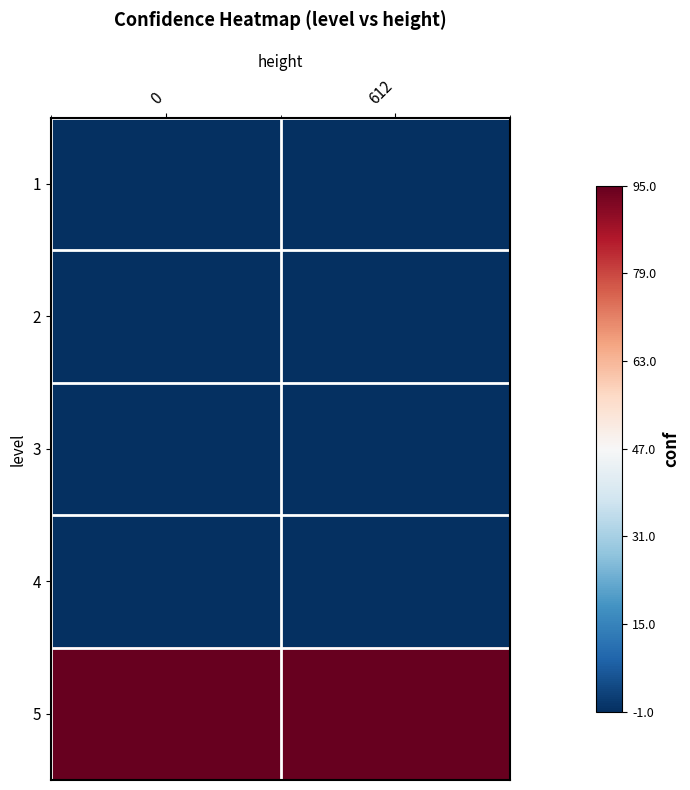

How many categories are shown in the chart?

2